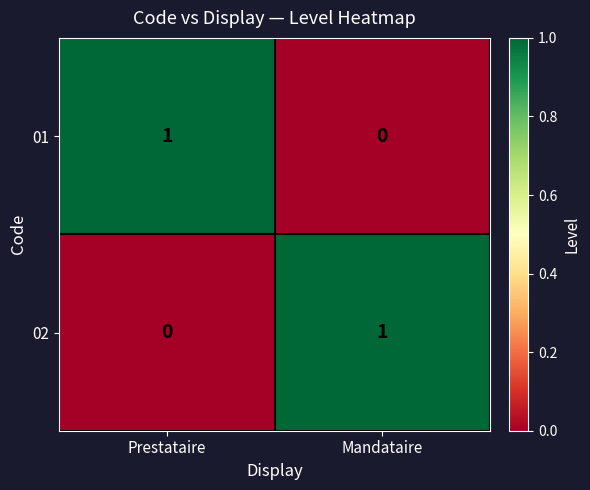

Reading left to right, what are all the values shown in this chart?

01: Prestataire=1	Mandataire=0
02: Prestataire=0	Mandataire=1